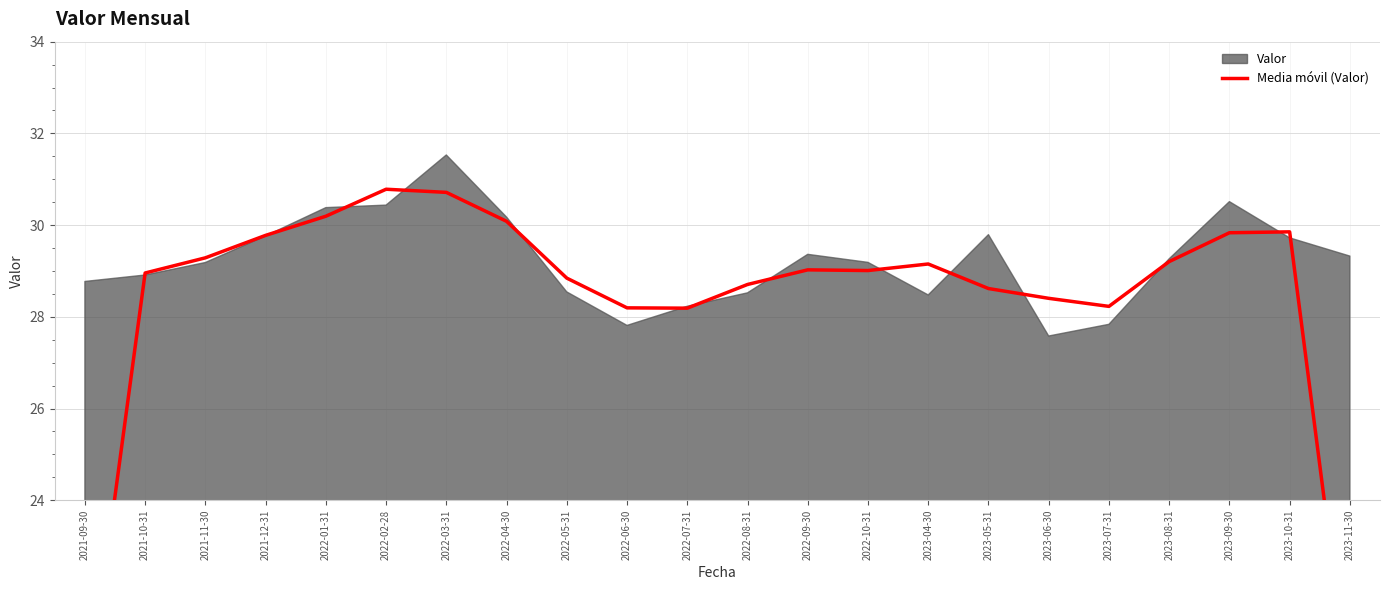

How many values are below 29?

10